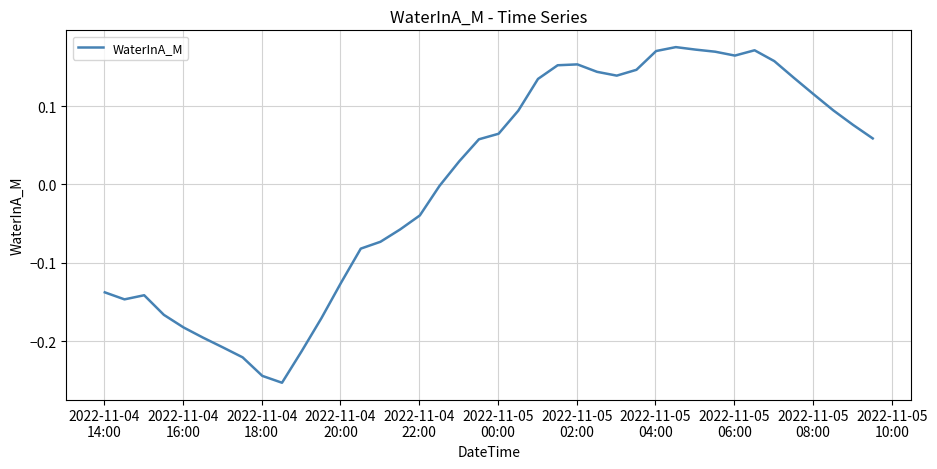

How many distinct data groups are displayed?

1